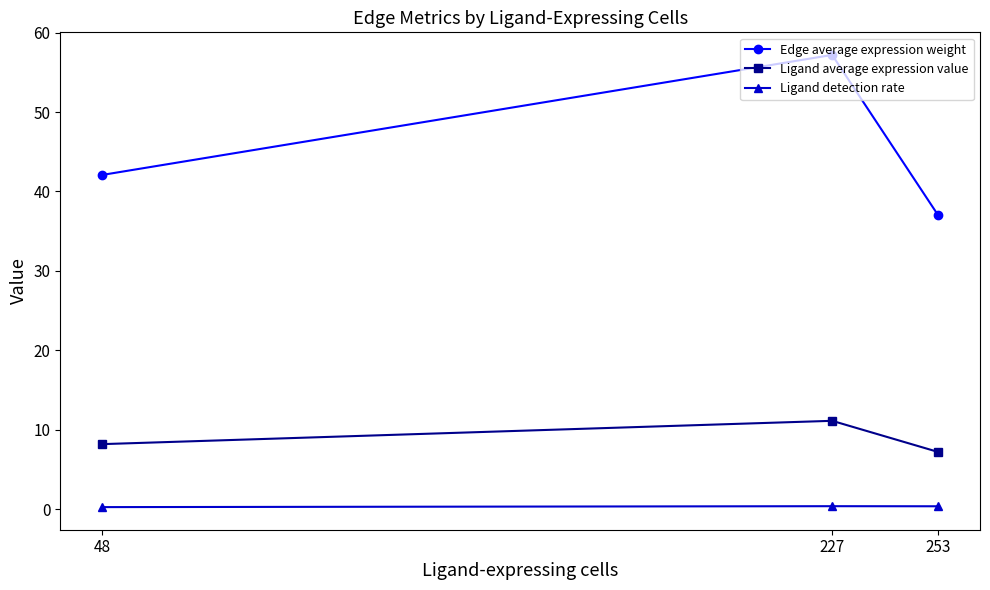

What is the average value of the Edge average expression weight series?

45.4